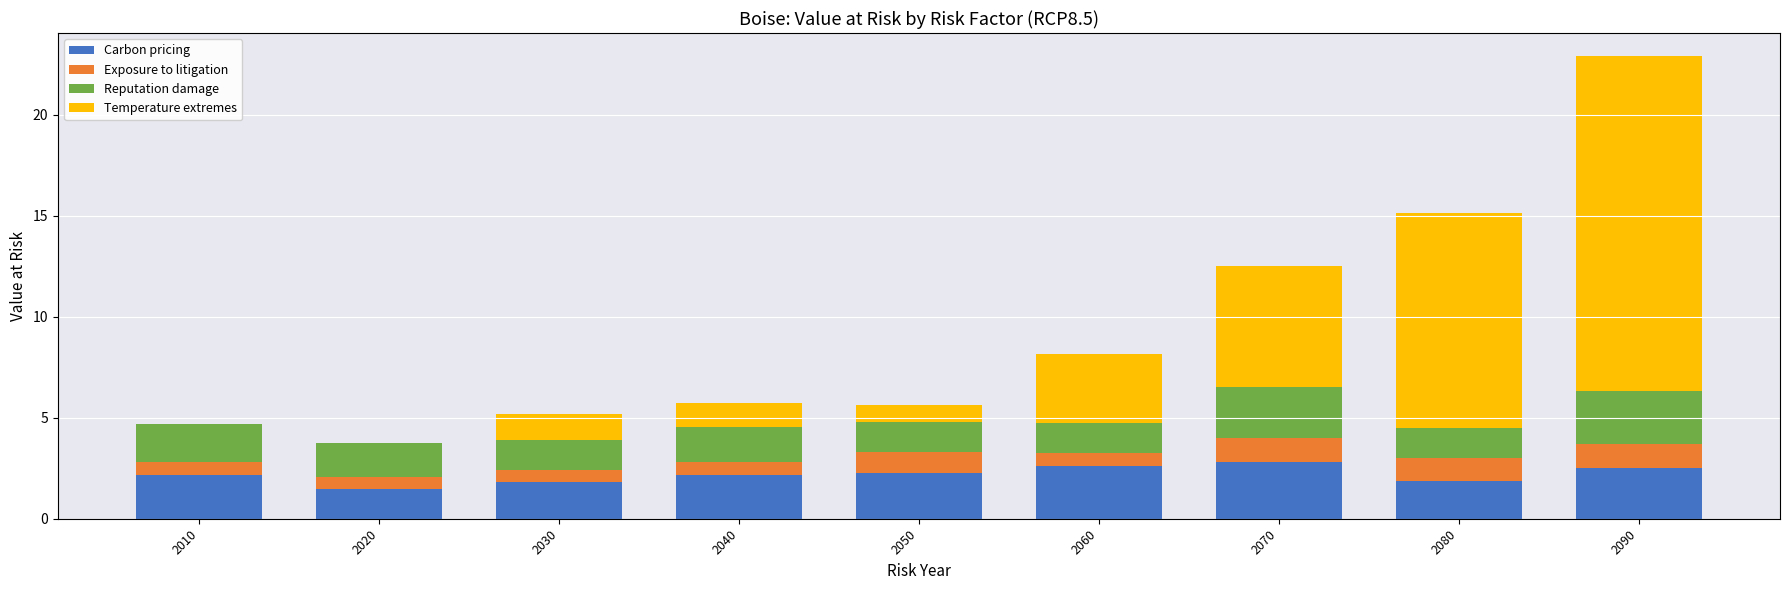

What is the sum of all Carbon pricing values?

19.7